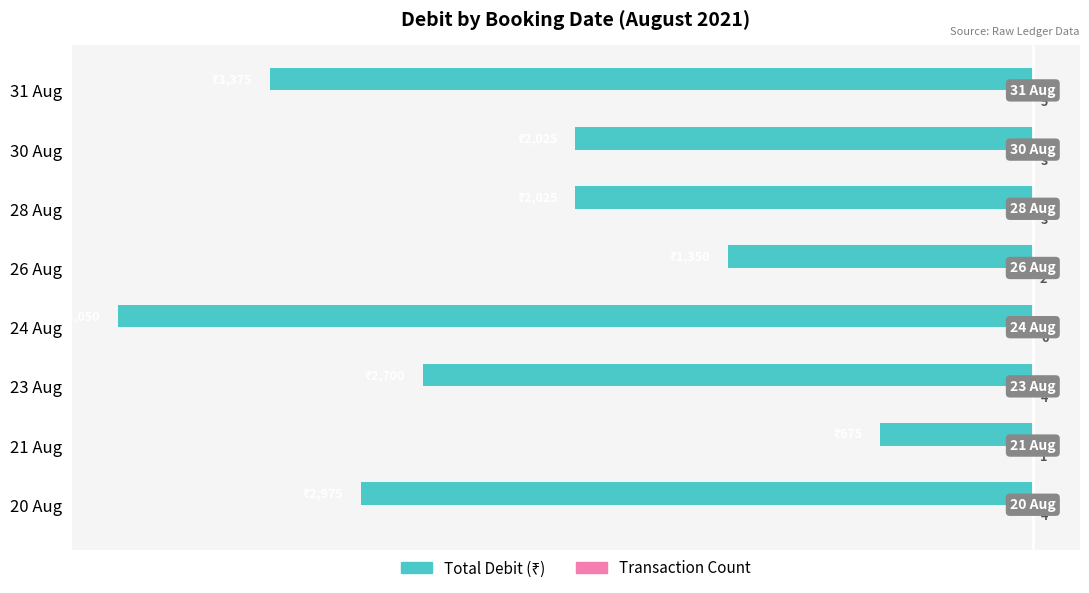

At which category is the sum across all series the highest?

21 Aug